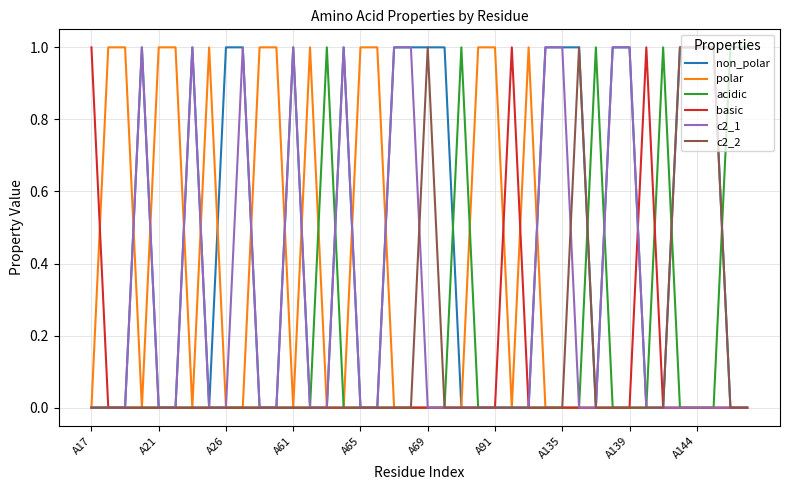

At how many categories does at least one series exceed 0?

40